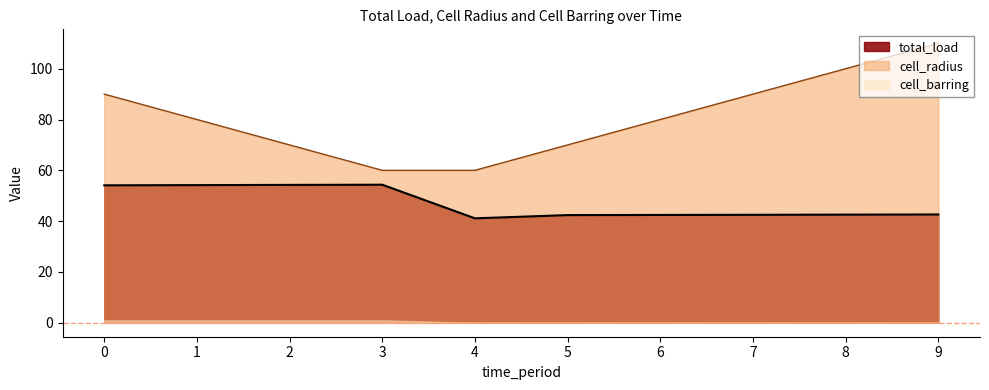

What is the maximum value shown in the chart?

110.0